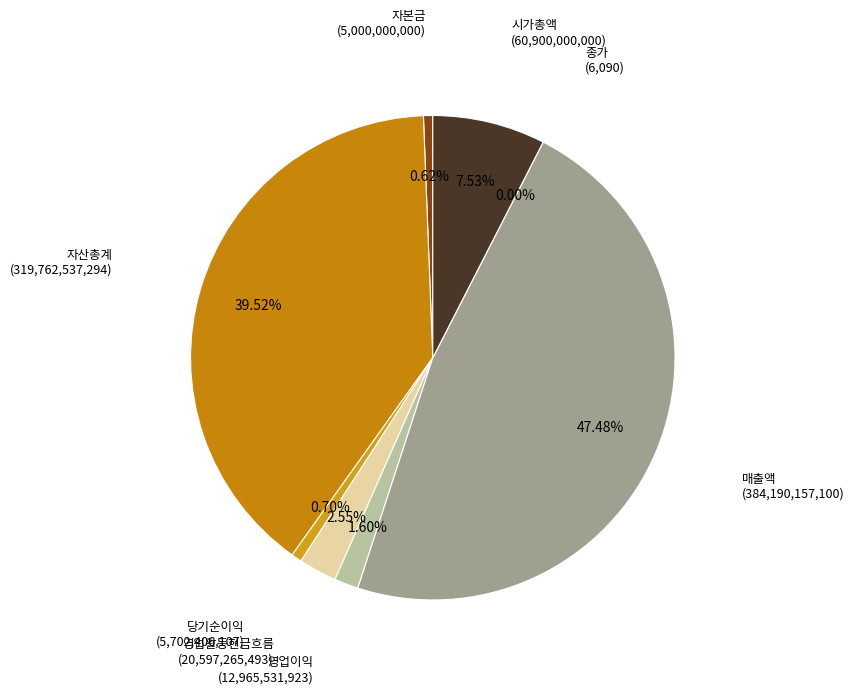

Which has a higher value, 영업이익 or 자본금?

영업이익